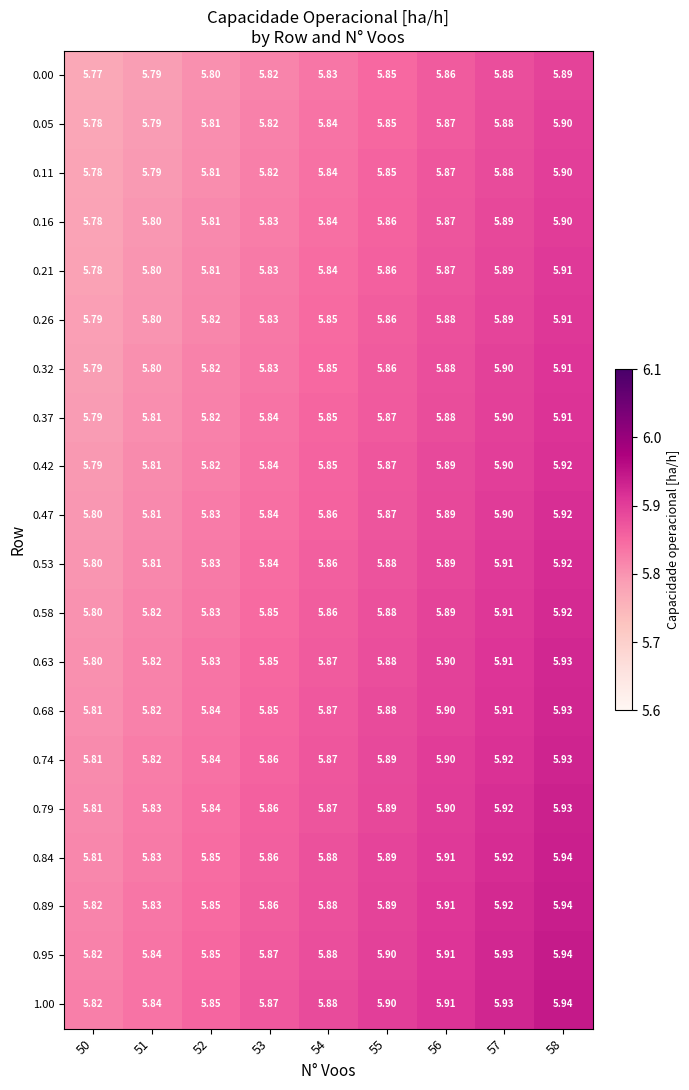

How many distinct data groups are displayed?

20